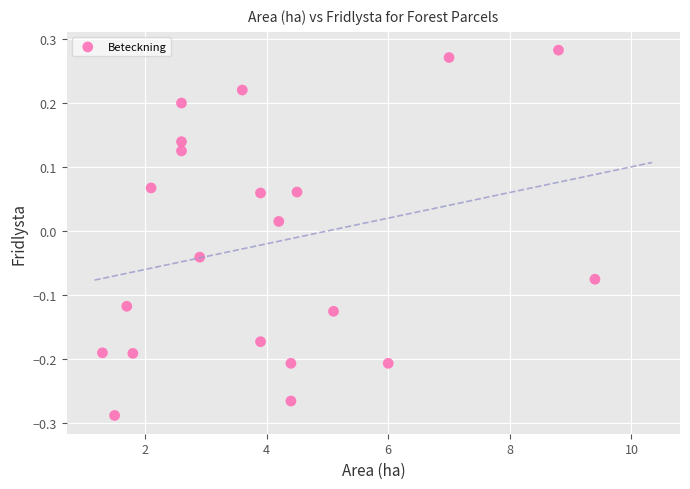

What is the range of Y values (max minus min)?

0.6